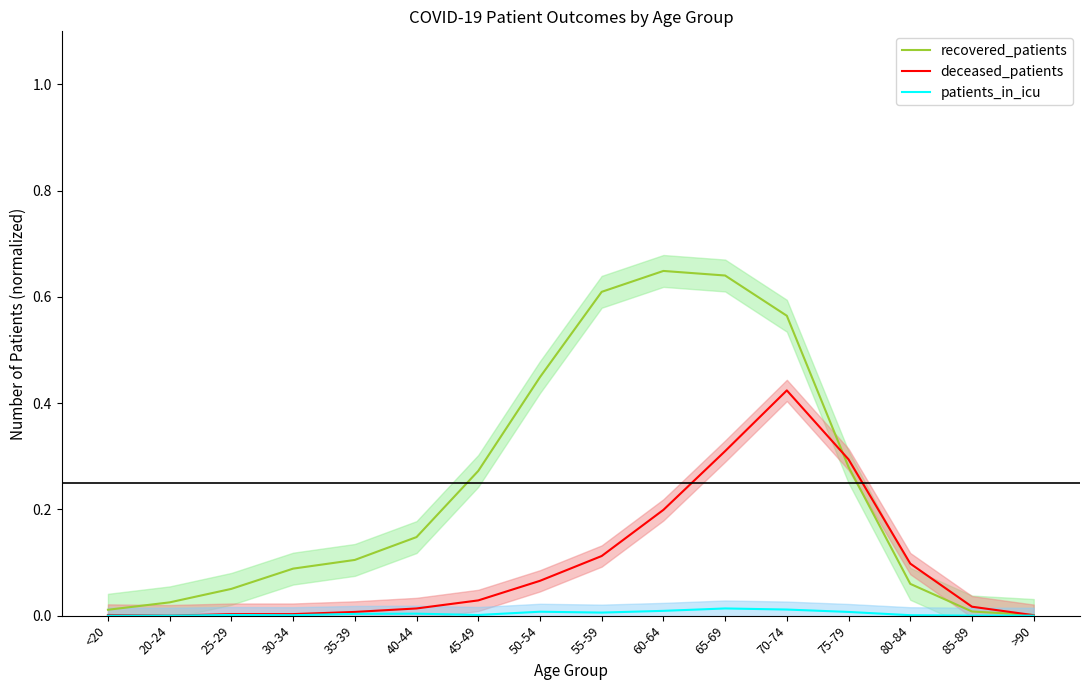

What is the sum of all patients_in_icu values?

0.1